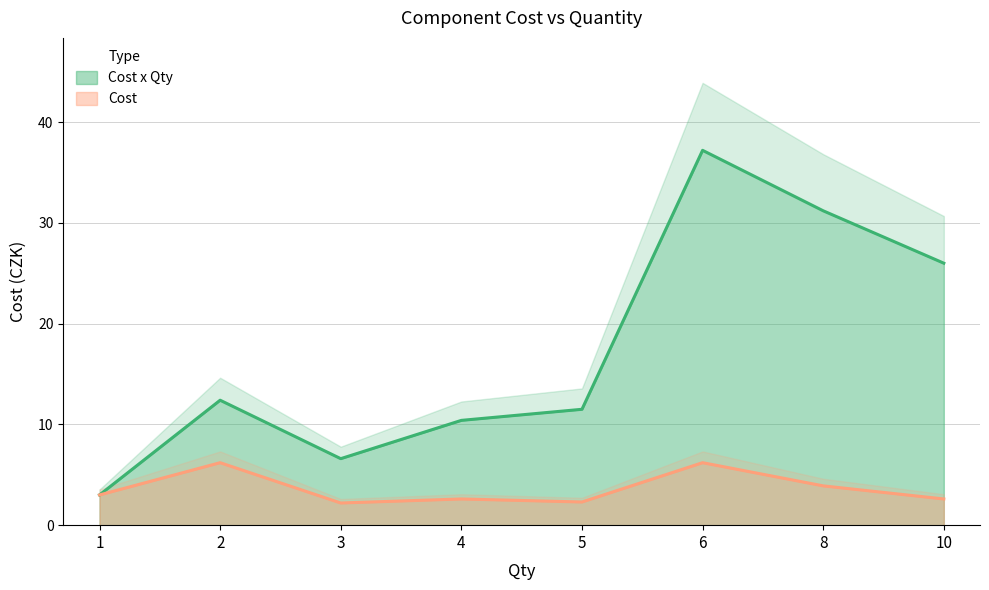

Rank the series by their average value, from lowest to highest.

Cost, Cost x Qty